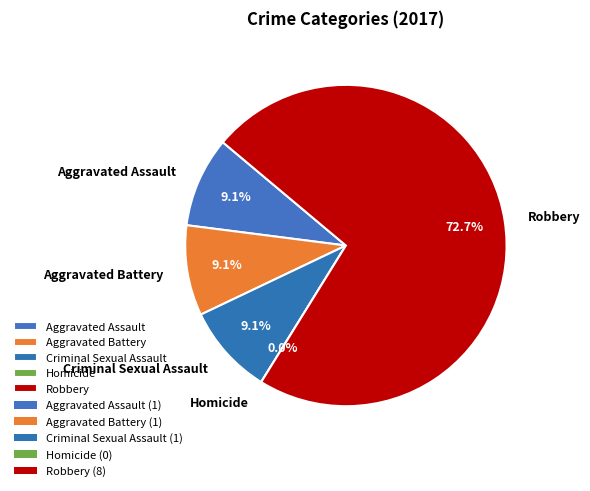

Which slice is the smallest?

Homicide